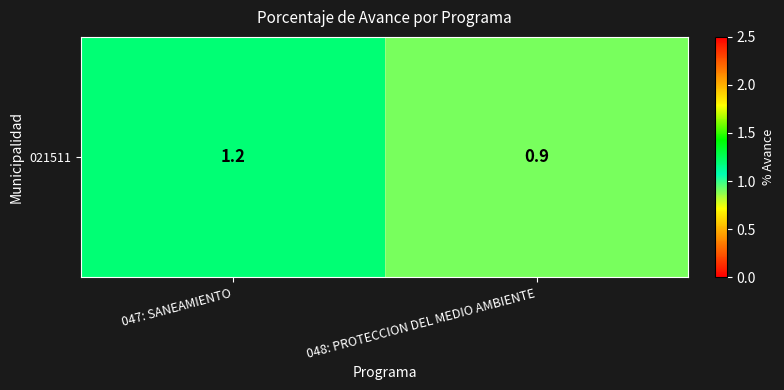

Reading left to right, transcribe all the data shown in this chart.

1.2	0.9